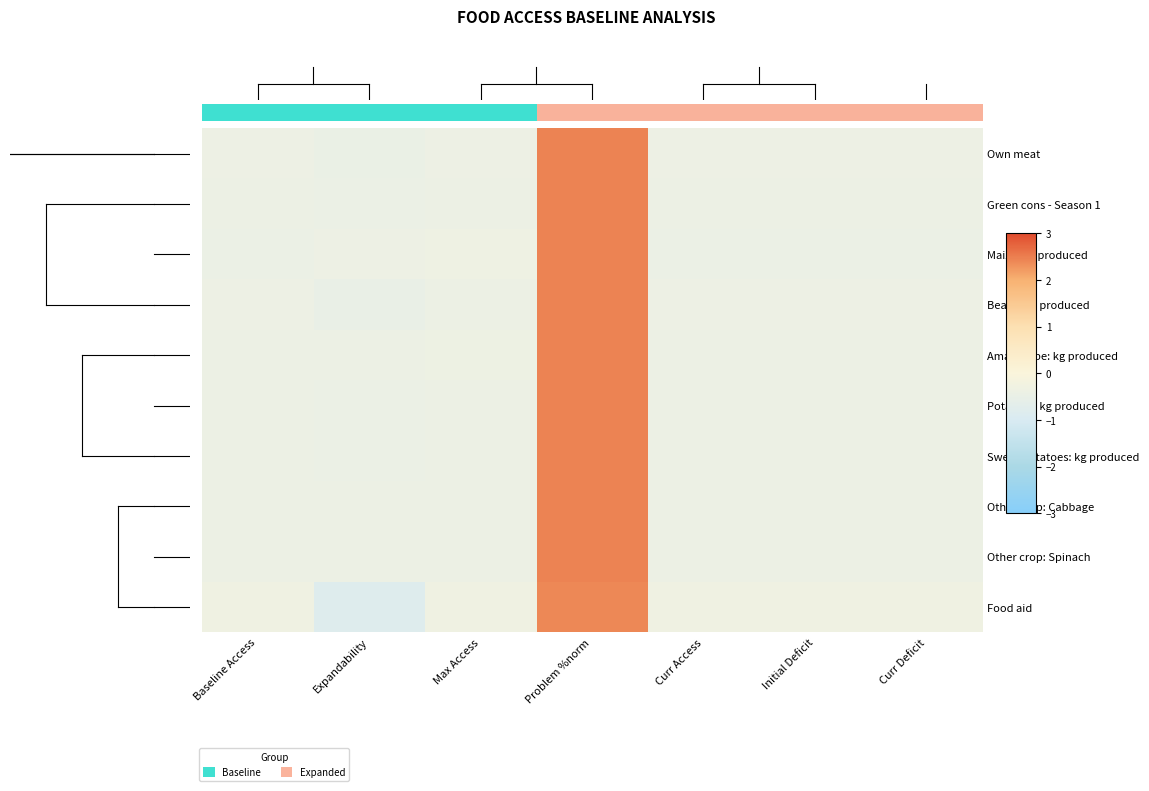

Which series has the largest total across all categories?

Food aid